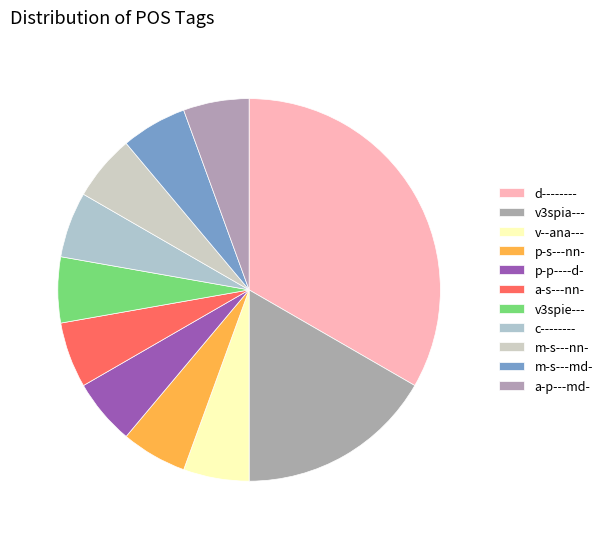

What percentage is the a-s---nn- slice, to the nearest percent?

6%